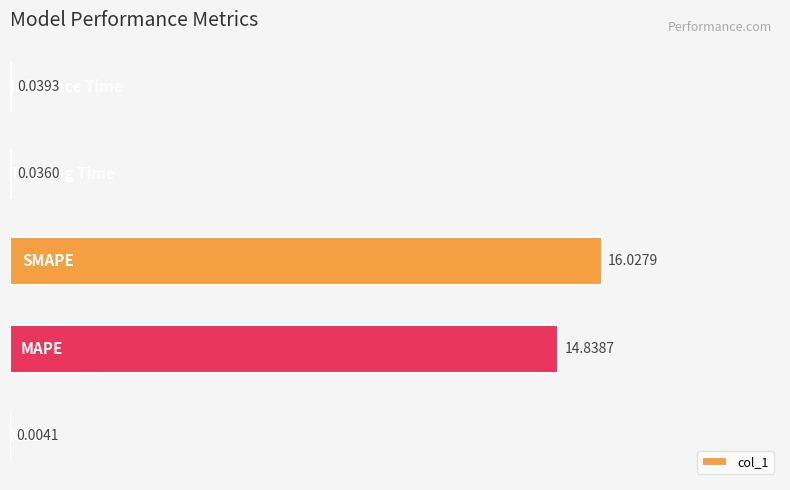

What is the sum of all values?

30.9